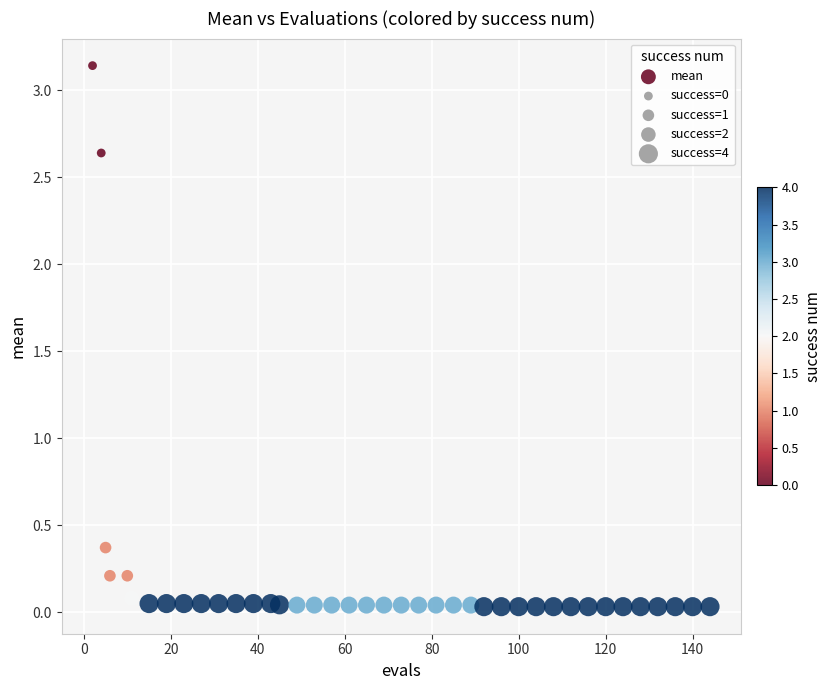

What is the range of X values (max minus min)?

142.0